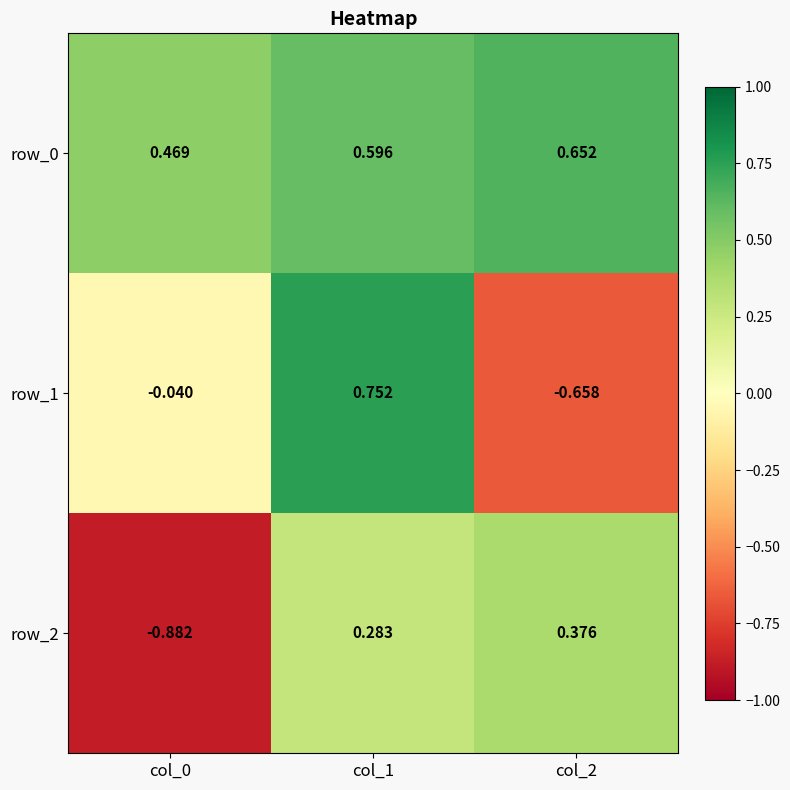

At col_1, list the series in order from smallest to largest.

row_2, row_0, row_1